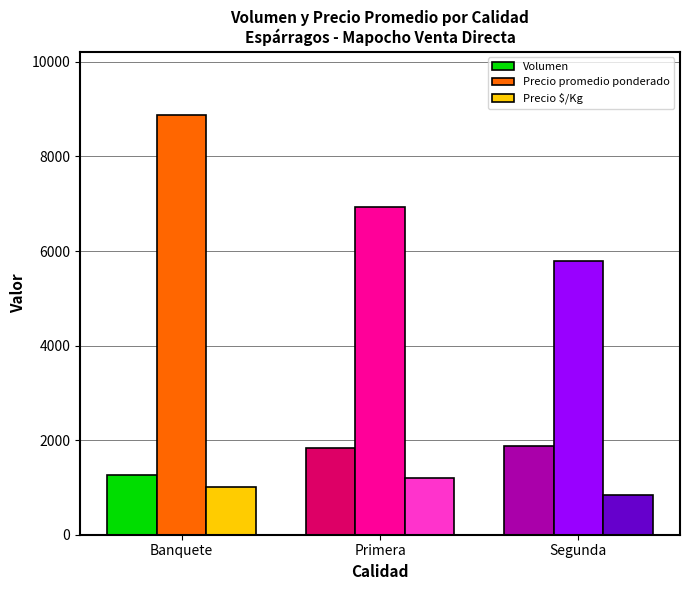

The Precio promedio ponderado series shows 6928 at Primera. True or false?

True